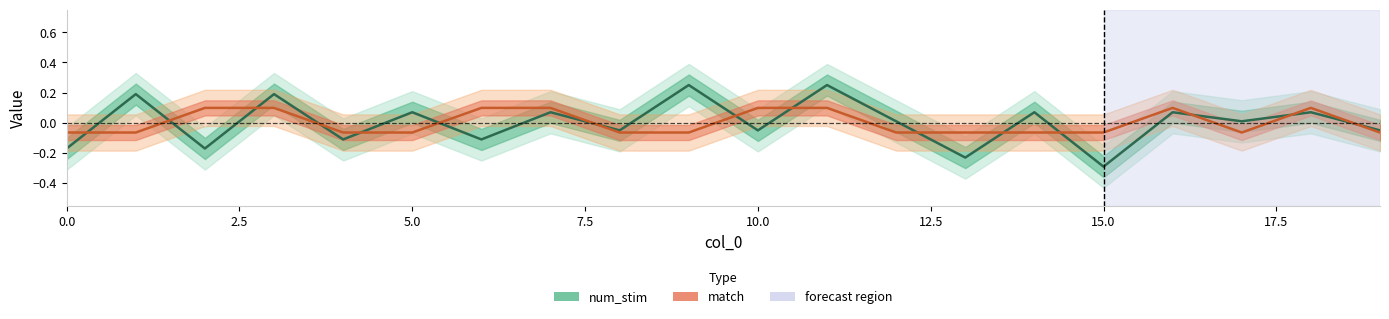

What is the value of the match point at the 2nd from the left?

-0.1